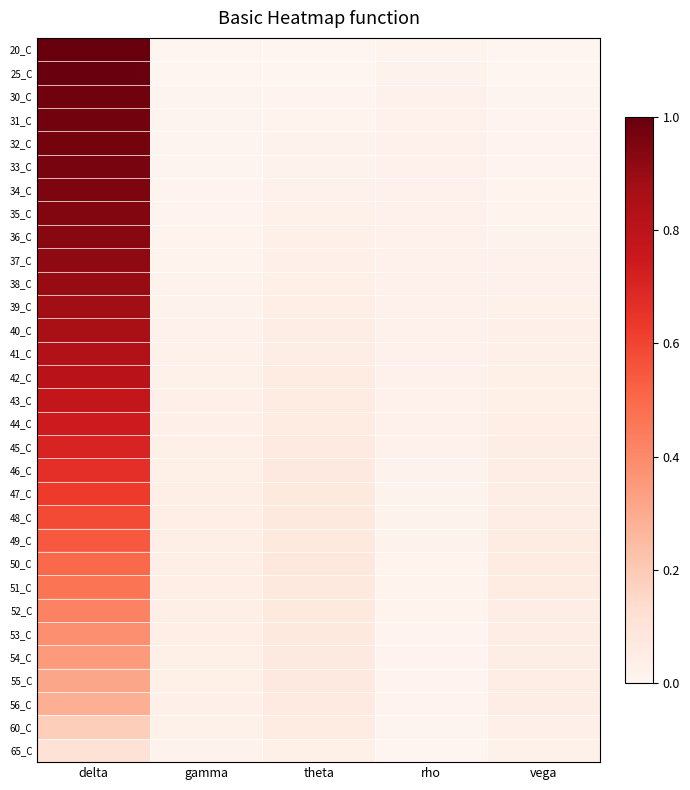

Reading left to right, list all the values displayed in this chart.

20_C: delta=1.0	gamma=0.0	theta=0.0	rho=0.0	vega=0.0
25_C: delta=1.0	gamma=0.0	theta=0.0	rho=0.0	vega=0.0
30_C: delta=1.0	gamma=0.0	theta=0.0	rho=0.0	vega=0.0
31_C: delta=1.0	gamma=0.0	theta=0.0	rho=0.0	vega=0.0
32_C: delta=1.0	gamma=0.0	theta=0.0	rho=0.0	vega=0.0
33_C: delta=1.0	gamma=0.0	theta=0.0	rho=0.0	vega=0.0
34_C: delta=1.0	gamma=0.0	theta=0.0	rho=0.0	vega=0.0
35_C: delta=0.9	gamma=0.0	theta=0.0	rho=0.0	vega=0.0
36_C: delta=0.9	gamma=0.0	theta=0.0	rho=0.0	vega=0.0
37_C: delta=0.9	gamma=0.0	theta=0.0	rho=0.0	vega=0.0
38_C: delta=0.9	gamma=0.0	theta=0.0	rho=0.0	vega=0.0
39_C: delta=0.9	gamma=0.0	theta=0.0	rho=0.0	vega=0.0
40_C: delta=0.9	gamma=0.0	theta=0.0	rho=0.0	vega=0.0
41_C: delta=0.8	gamma=0.0	theta=0.0	rho=0.0	vega=0.0
42_C: delta=0.8	gamma=0.0	theta=0.1	rho=0.0	vega=0.0
43_C: delta=0.8	gamma=0.0	theta=0.1	rho=0.0	vega=0.0
44_C: delta=0.7	gamma=0.0	theta=0.1	rho=0.0	vega=0.0
45_C: delta=0.7	gamma=0.0	theta=0.1	rho=0.0	vega=0.0
46_C: delta=0.7	gamma=0.0	theta=0.1	rho=0.0	vega=0.0
47_C: delta=0.6	gamma=0.0	theta=0.1	rho=0.0	vega=0.0
48_C: delta=0.6	gamma=0.0	theta=0.1	rho=0.0	vega=0.1
49_C: delta=0.5	gamma=0.0	theta=0.1	rho=0.0	vega=0.1
50_C: delta=0.5	gamma=0.0	theta=0.1	rho=0.0	vega=0.1
51_C: delta=0.5	gamma=0.0	theta=0.1	rho=0.0	vega=0.1
52_C: delta=0.4	gamma=0.0	theta=0.1	rho=0.0	vega=0.1
53_C: delta=0.4	gamma=0.0	theta=0.1	rho=0.0	vega=0.0
54_C: delta=0.3	gamma=0.0	theta=0.1	rho=0.0	vega=0.0
55_C: delta=0.3	gamma=0.0	theta=0.1	rho=0.0	vega=0.0
56_C: delta=0.3	gamma=0.0	theta=0.1	rho=0.0	vega=0.0
60_C: delta=0.2	gamma=0.0	theta=0.1	rho=0.0	vega=0.0
65_C: delta=0.1	gamma=0.0	theta=0.0	rho=0.0	vega=0.0